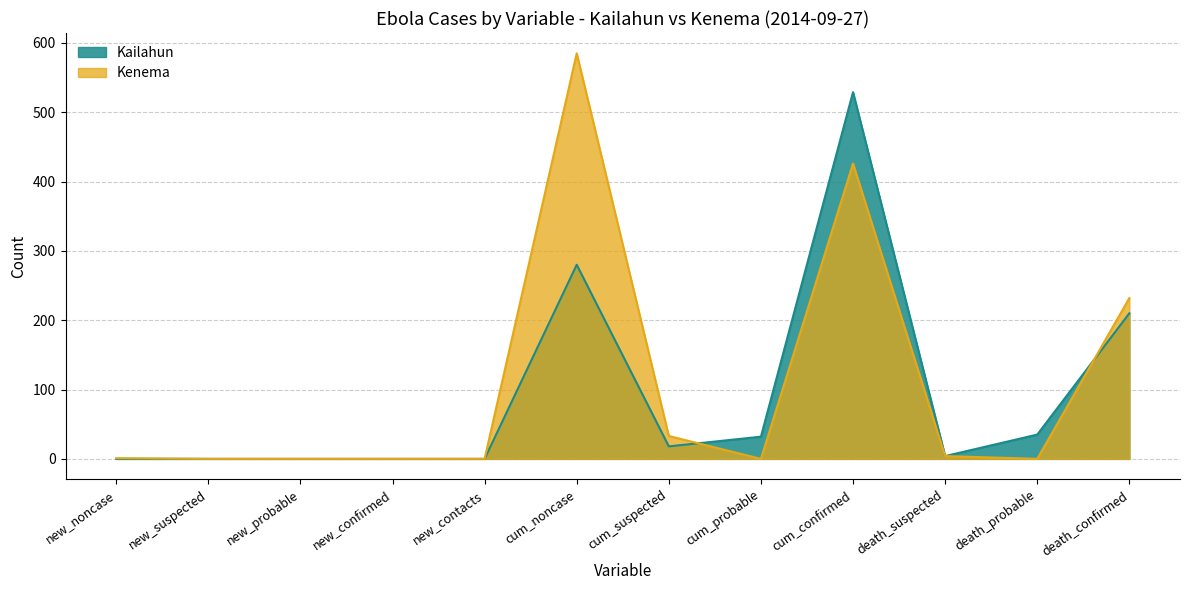

Between new_suspected and new_contacts, which series saw the biggest shift?

Kailahun